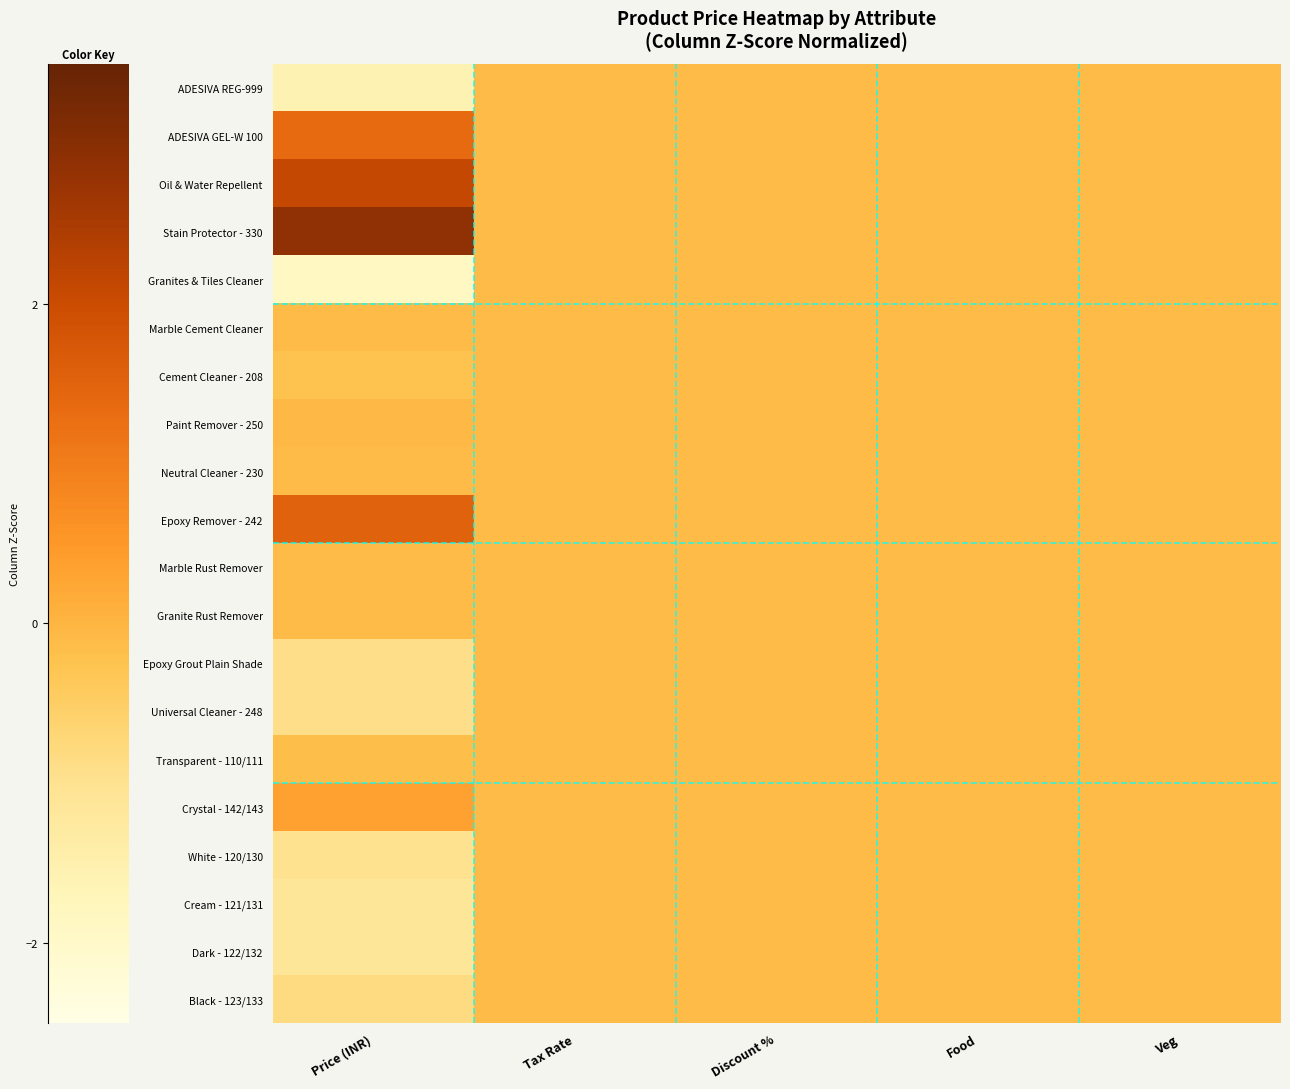

At how many categories does at least one series exceed 1?

1